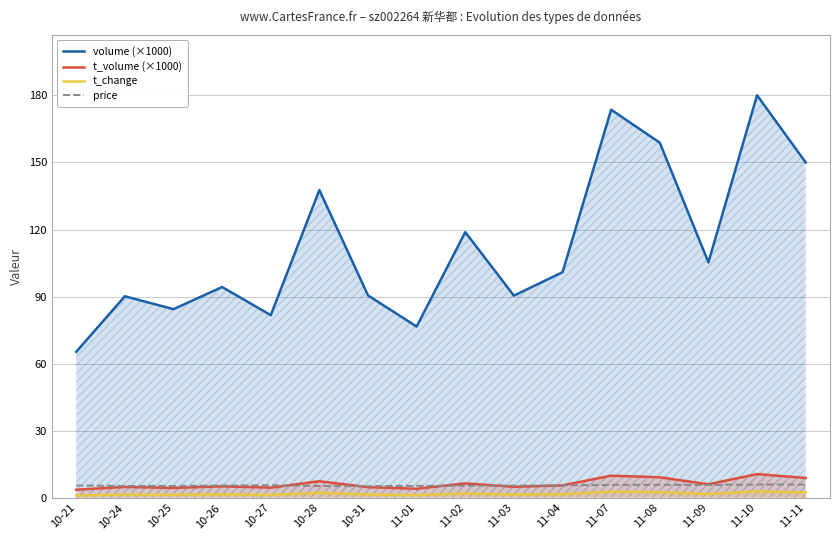

Does the chart have visible grid lines?

Yes